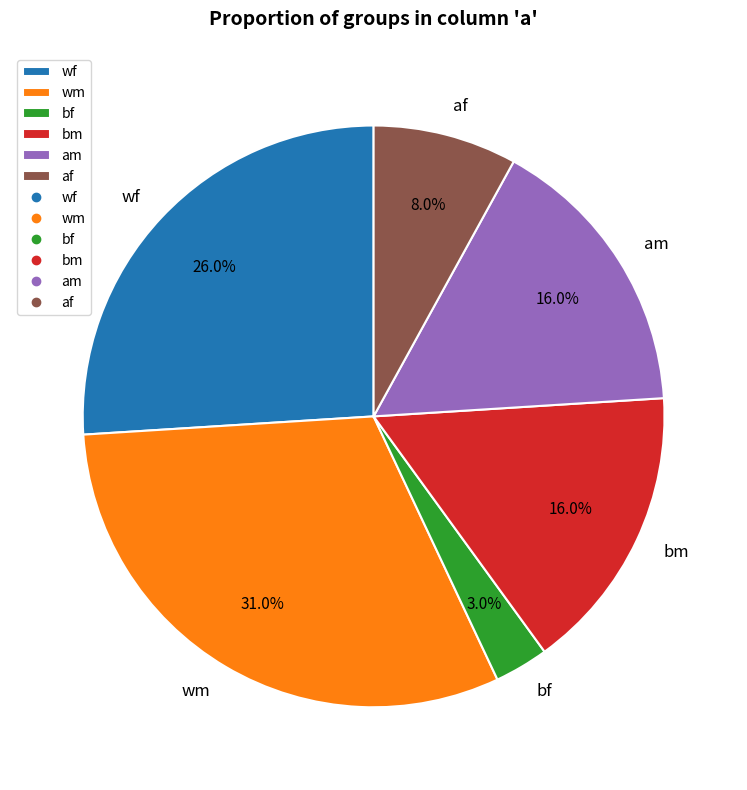

Between bf and am, which is larger?

am